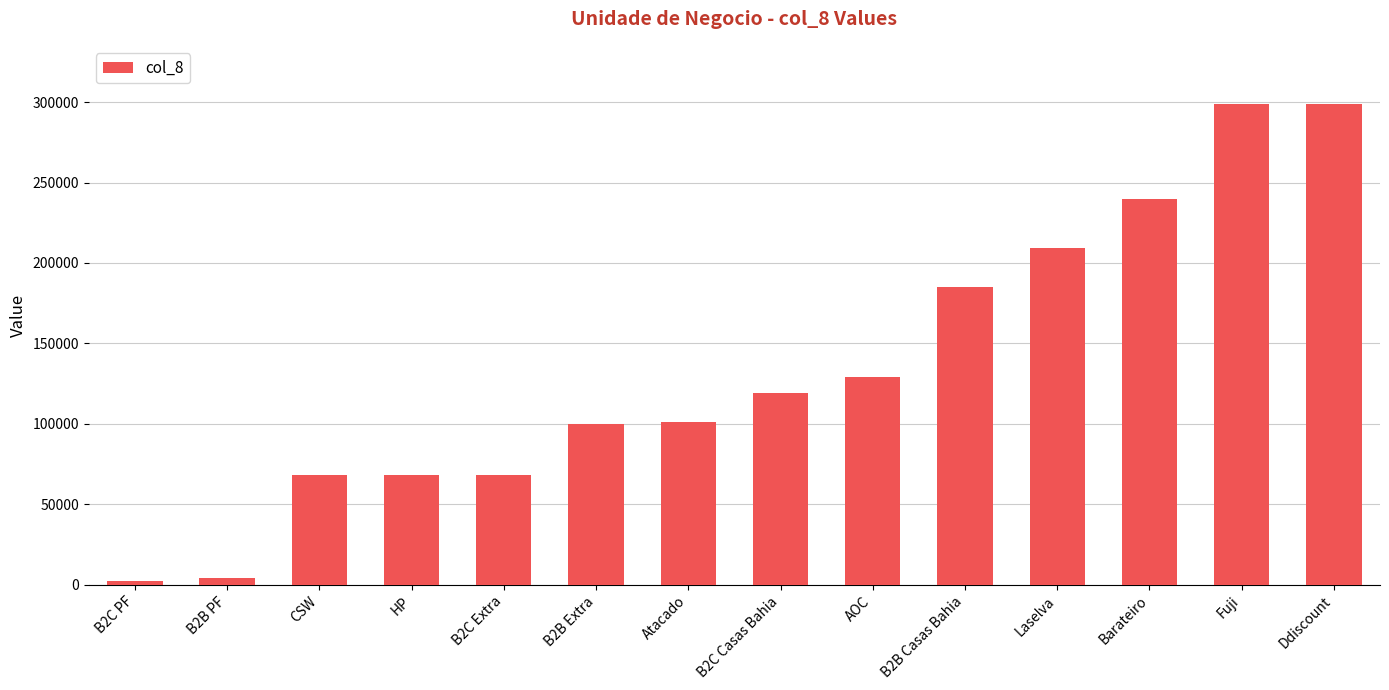

True or false: the data shows 68528 at B2C Extra.

True